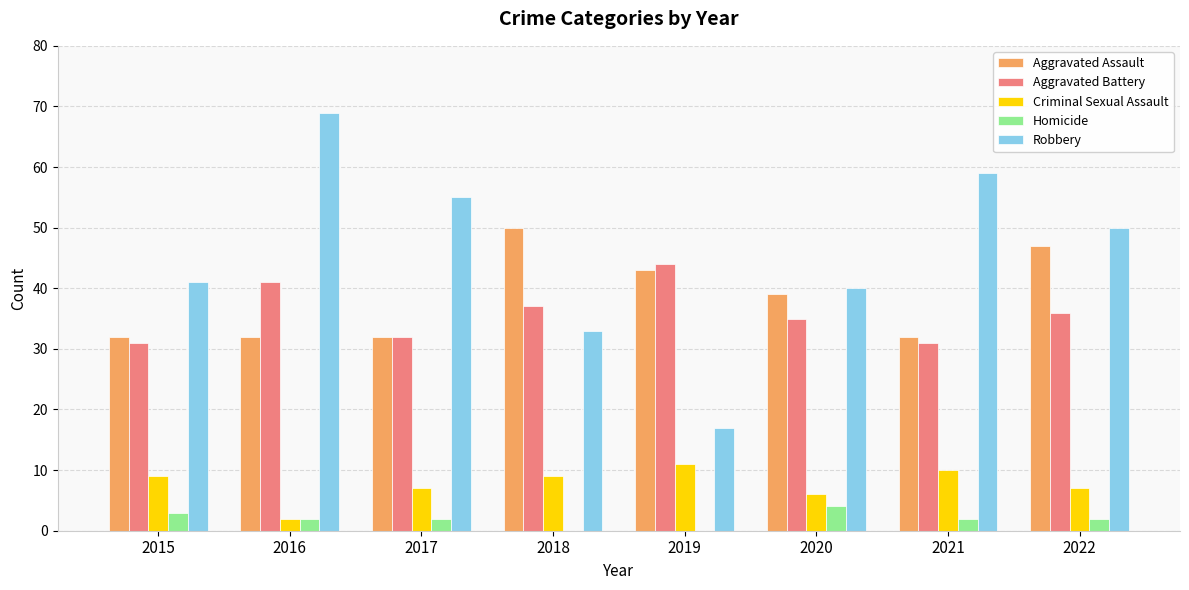

Are the bars grouped side by side (vs. stacked)?

Yes